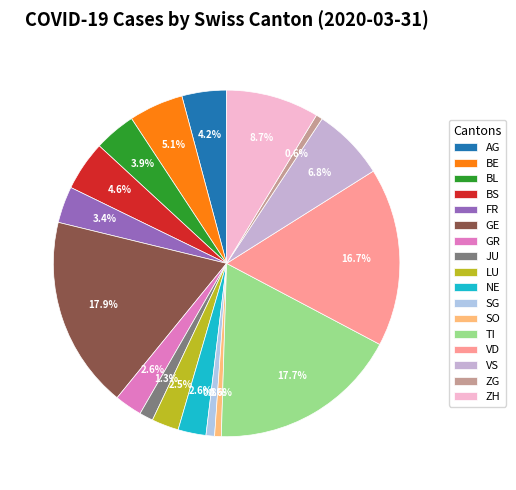

To the nearest percent, what portion does VS represent?

7%